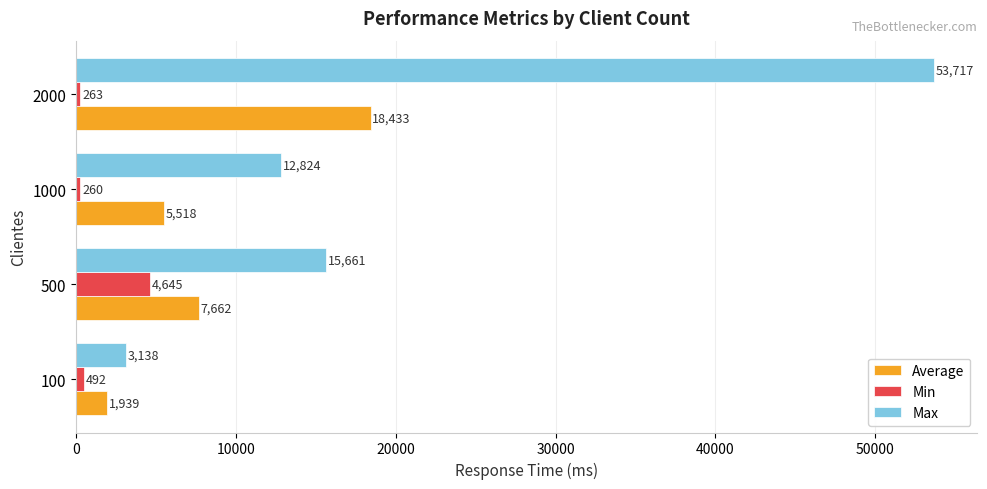

How many Average values are between 5518 and 18433?

3